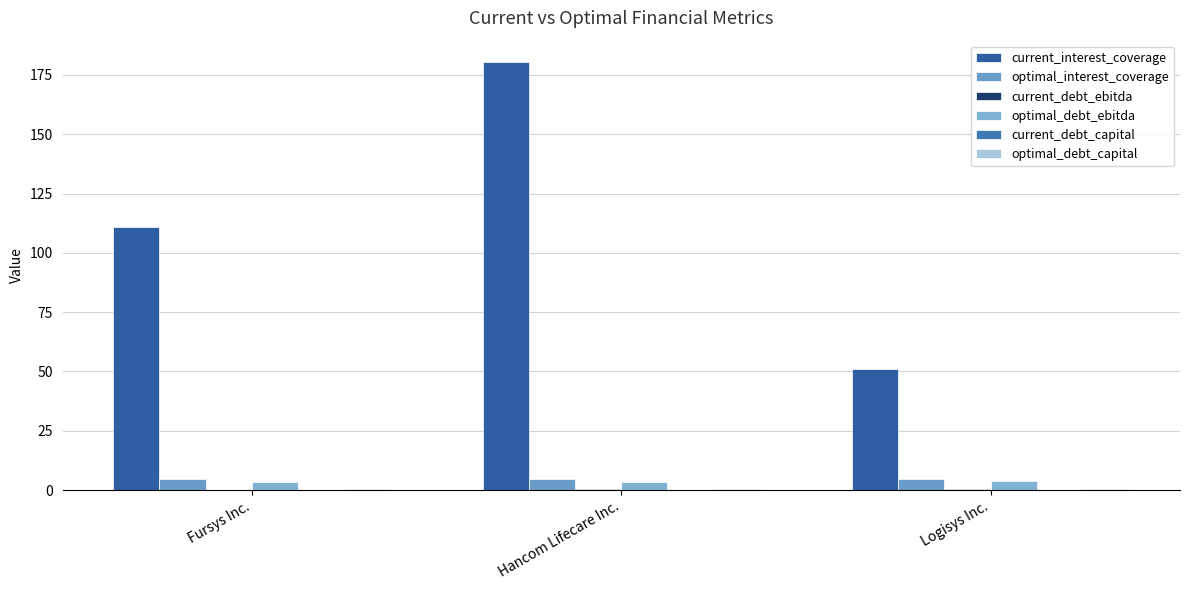

Reading left to right, what are all the values shown in this chart?

current_interest_coverage: Fursys Inc.=111.1	Hancom Lifecare Inc.=180.4	Logisys Inc.=51.1
optimal_interest_coverage: Fursys Inc.=4.5	Hancom Lifecare Inc.=4.5	Logisys Inc.=4.5
current_debt_ebitda: Fursys Inc.=0.1	Hancom Lifecare Inc.=0.3	Logisys Inc.=0.6
optimal_debt_ebitda: Fursys Inc.=3.5	Hancom Lifecare Inc.=3.5	Logisys Inc.=3.9
current_debt_capital: Fursys Inc.=0.0	Hancom Lifecare Inc.=0.0	Logisys Inc.=0.1
optimal_debt_capital: Fursys Inc.=0.4	Hancom Lifecare Inc.=0.6	Logisys Inc.=0.6